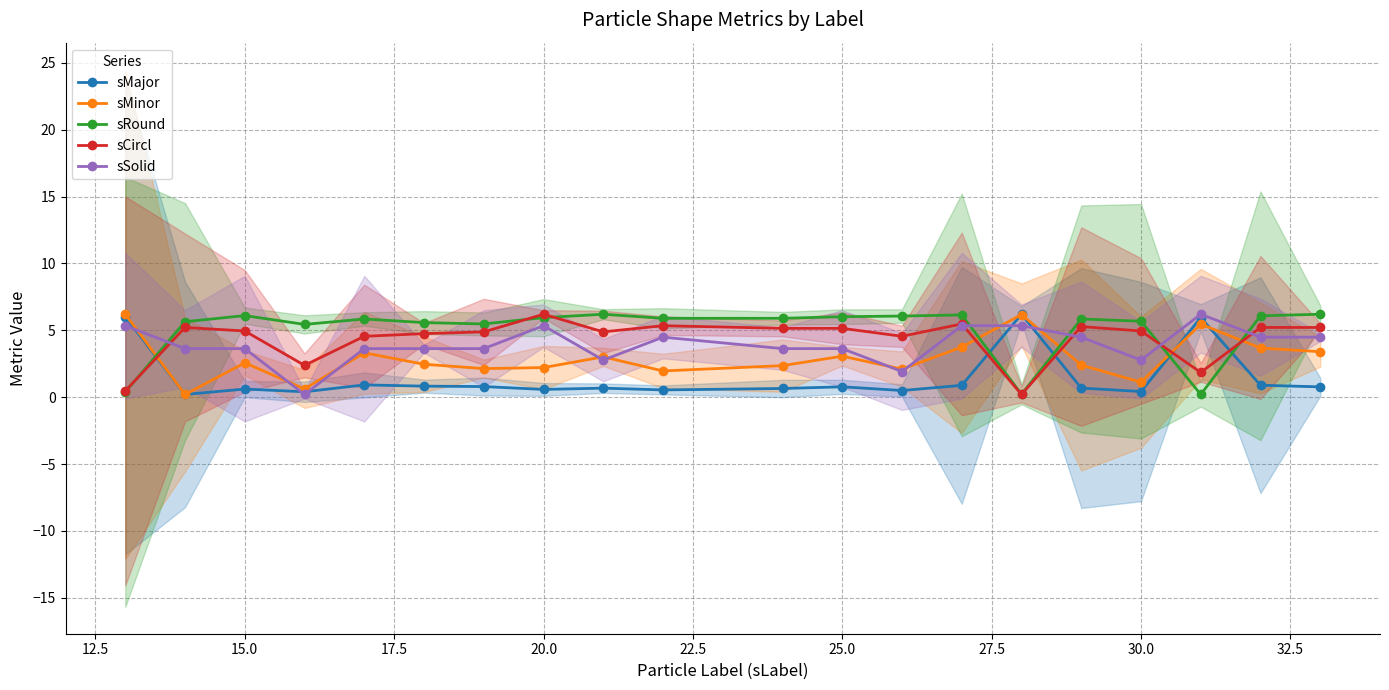

Which series has the largest range (max minus min)?

sMajor